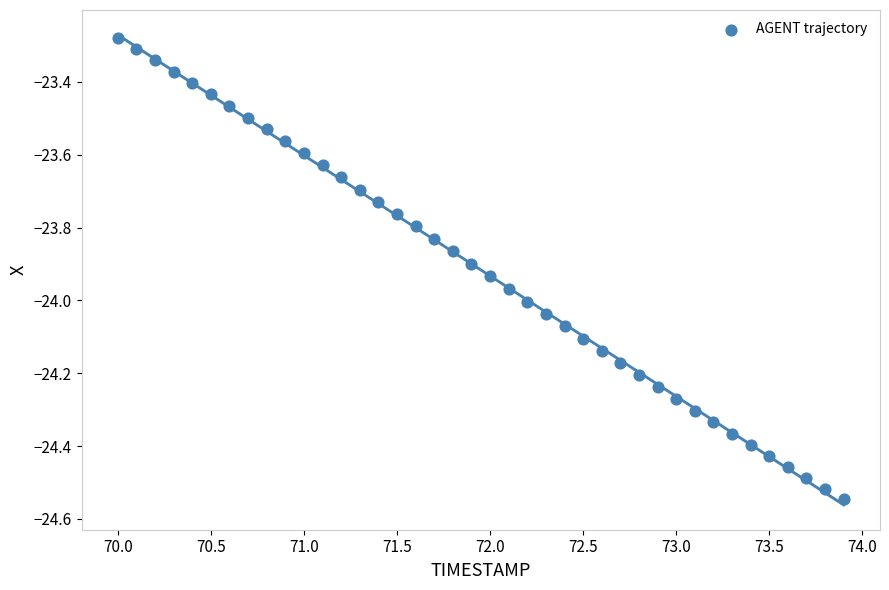

What is the range of Y values (max minus min)?

1.3